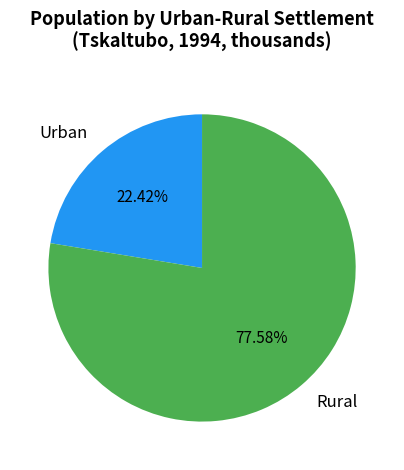

What portion of the pie excludes Urban?

77.6%